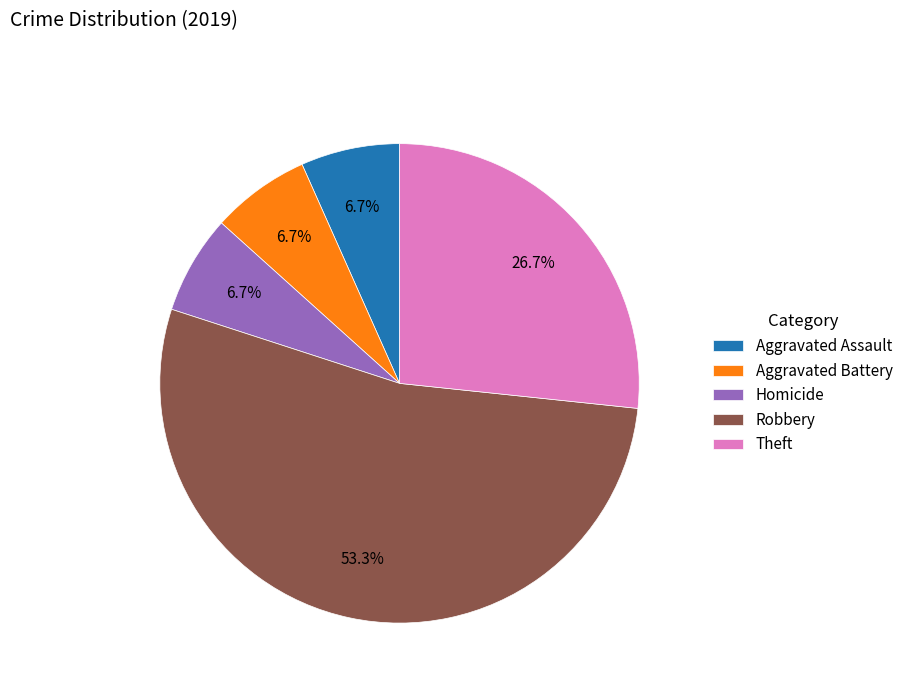

The Robbery slice represents 62% of the pie. True or false?

False